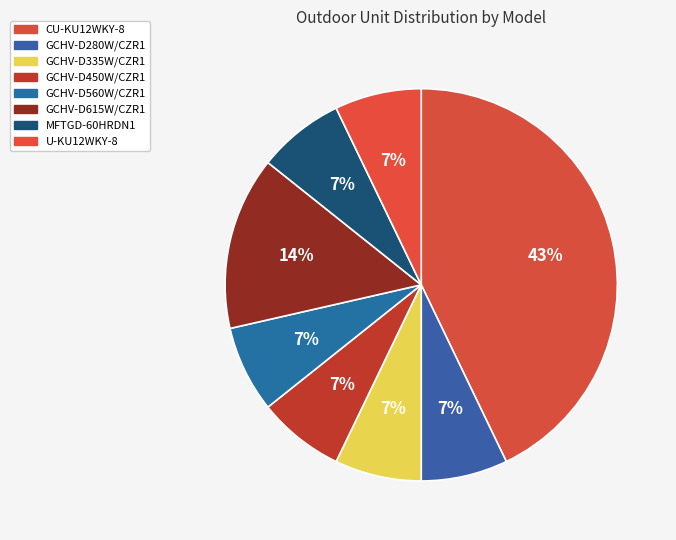

Is CU-KU12WKY-8 the majority of the pie?

No